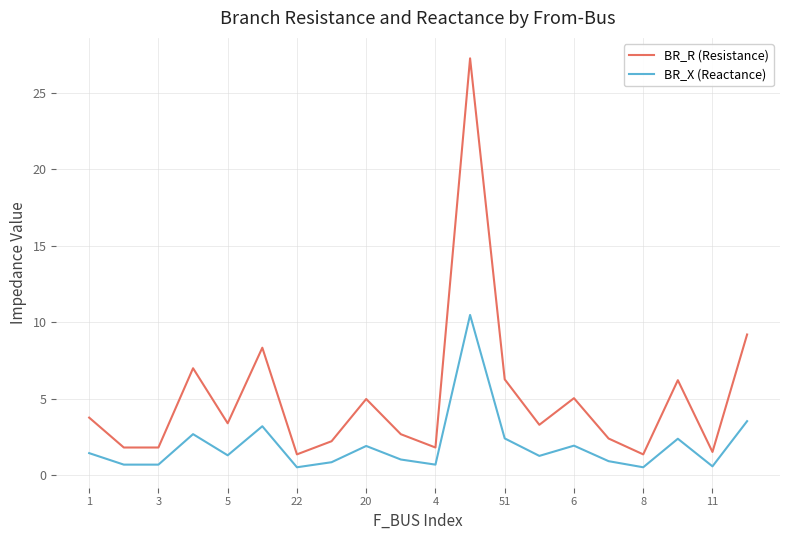

What is the average value of the BR_X (Reactance) series?

2.0